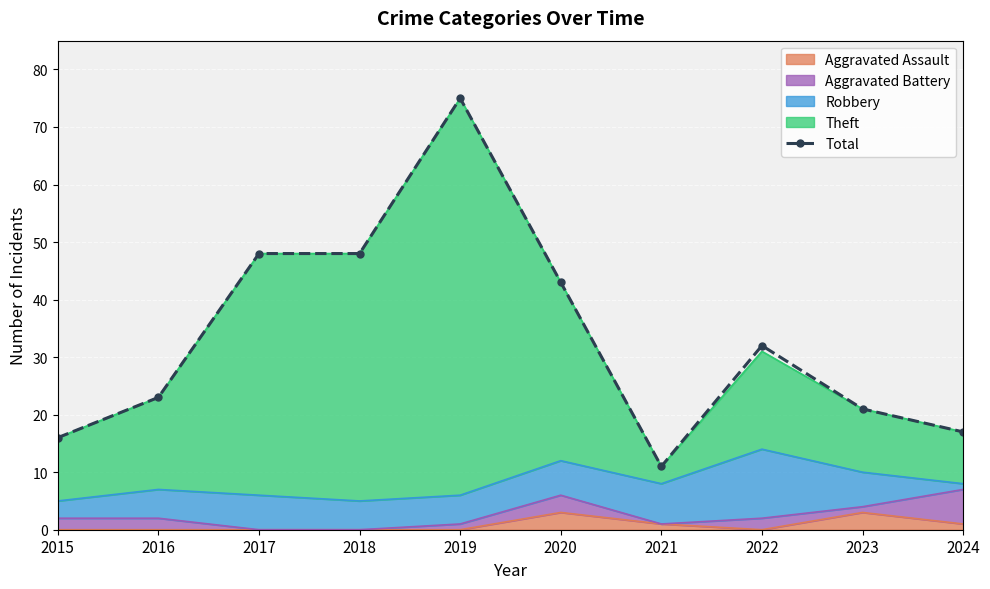

The chart shows a value of 10 at 2023. True or false?

False